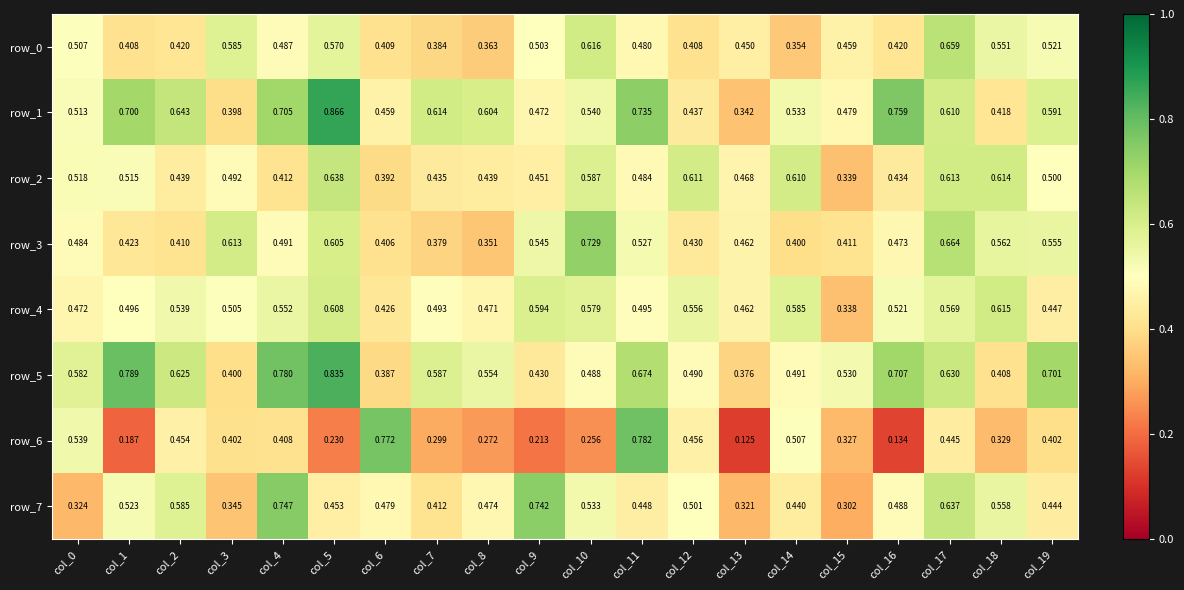

Is the value of row_2 at col_3 greater than the value of row_6 at col_19?

Yes